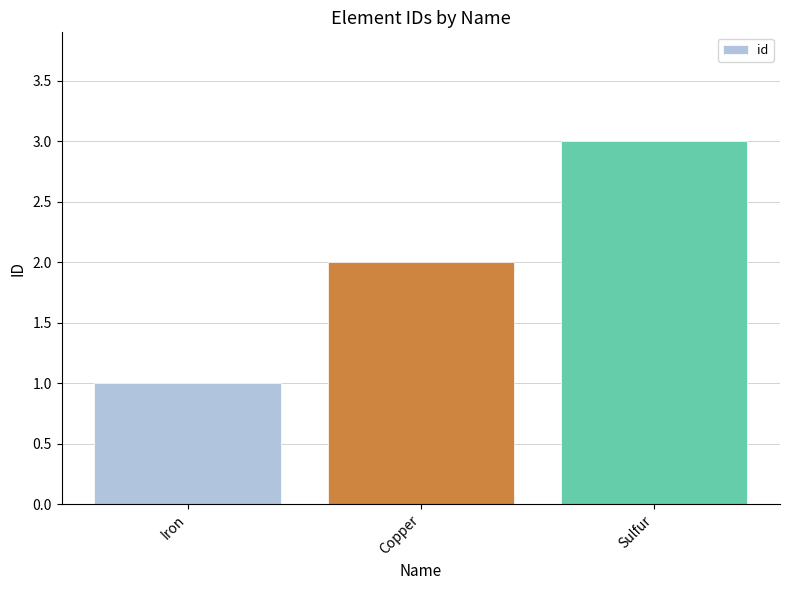

Reading left to right, transcribe all the data shown in this chart.

Iron=1	Copper=2	Sulfur=3